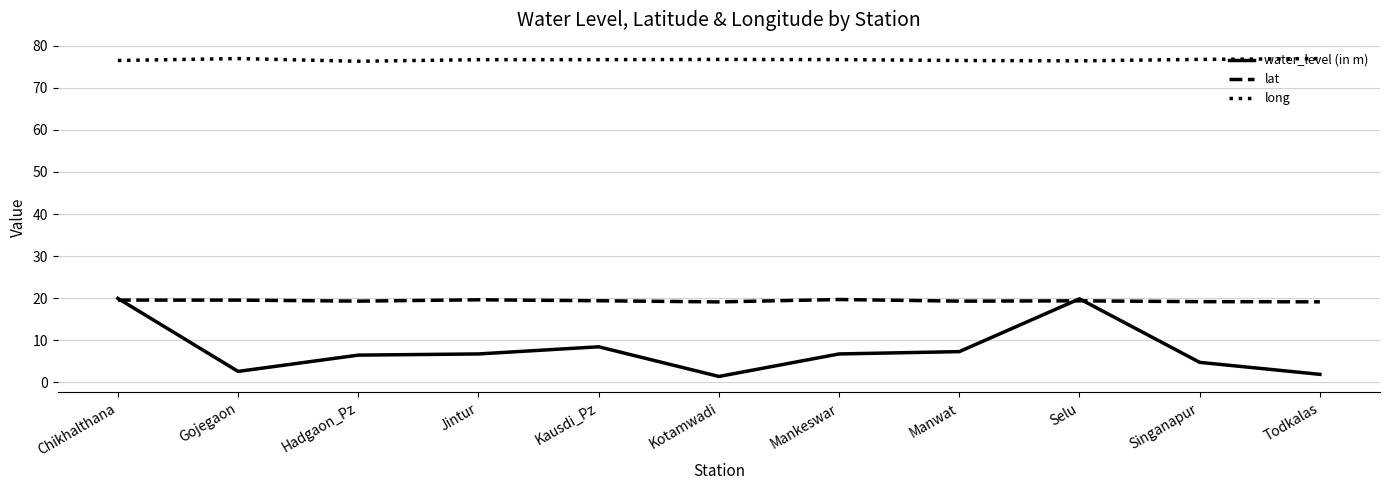

List the series in order of their overall mean, highest first.

long, lat, water_level (in m)